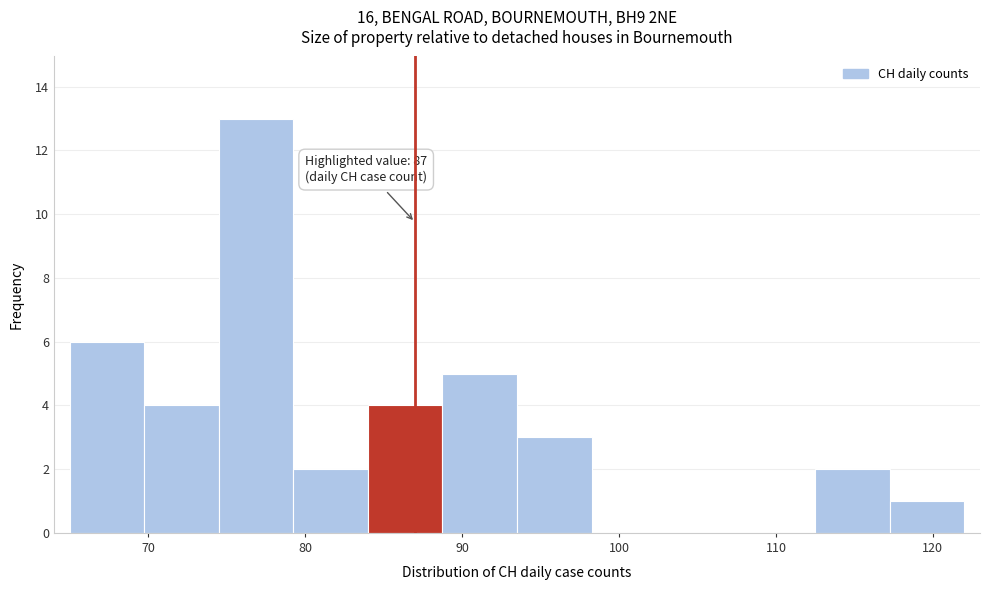

Which range on the x-axis has the tallest bar?

75 to 79